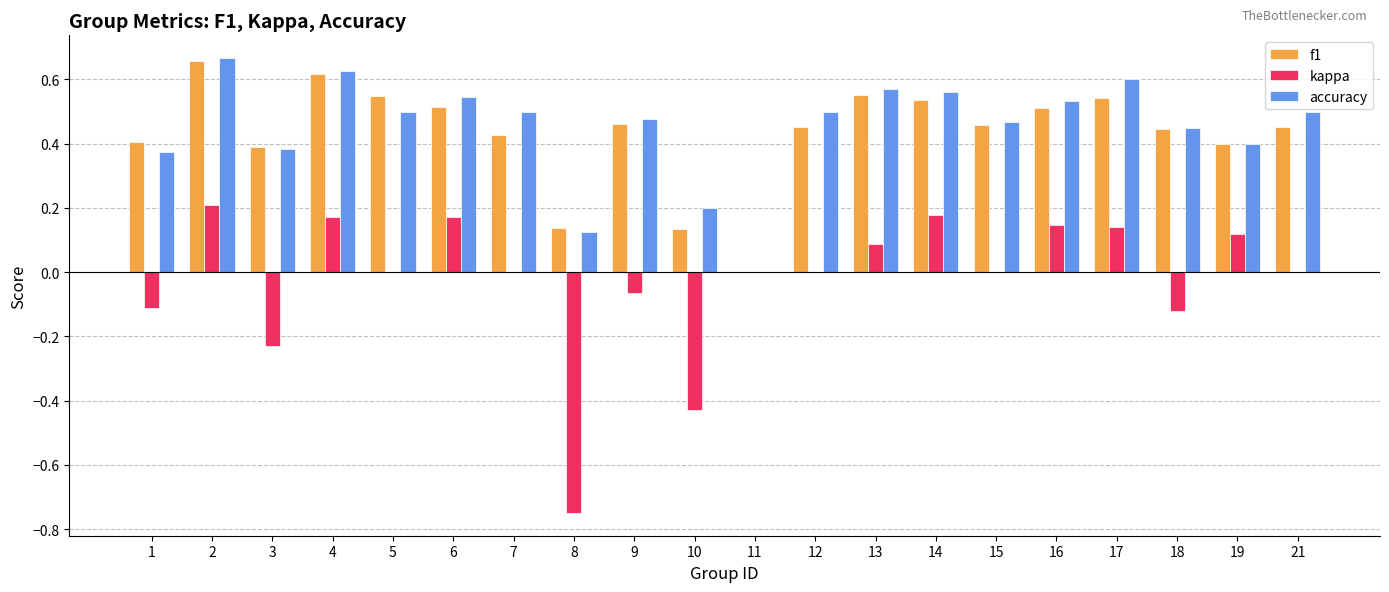

Is it true that accuracy equals 0.1 at 10?

False